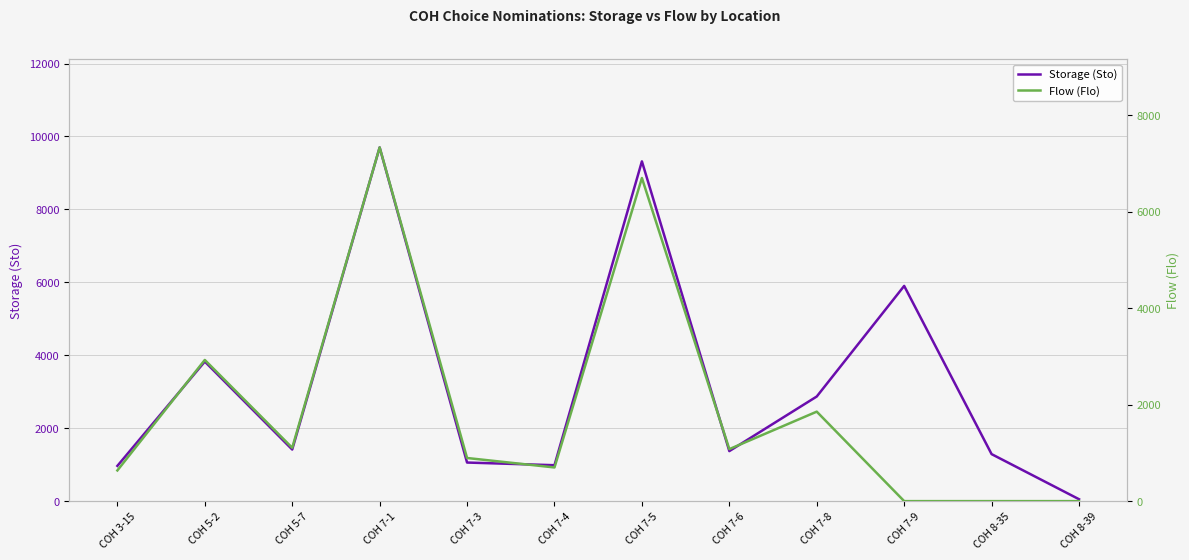

In Flow (Flo), how many points are higher than both neighbors (excluding endpoints)?

4